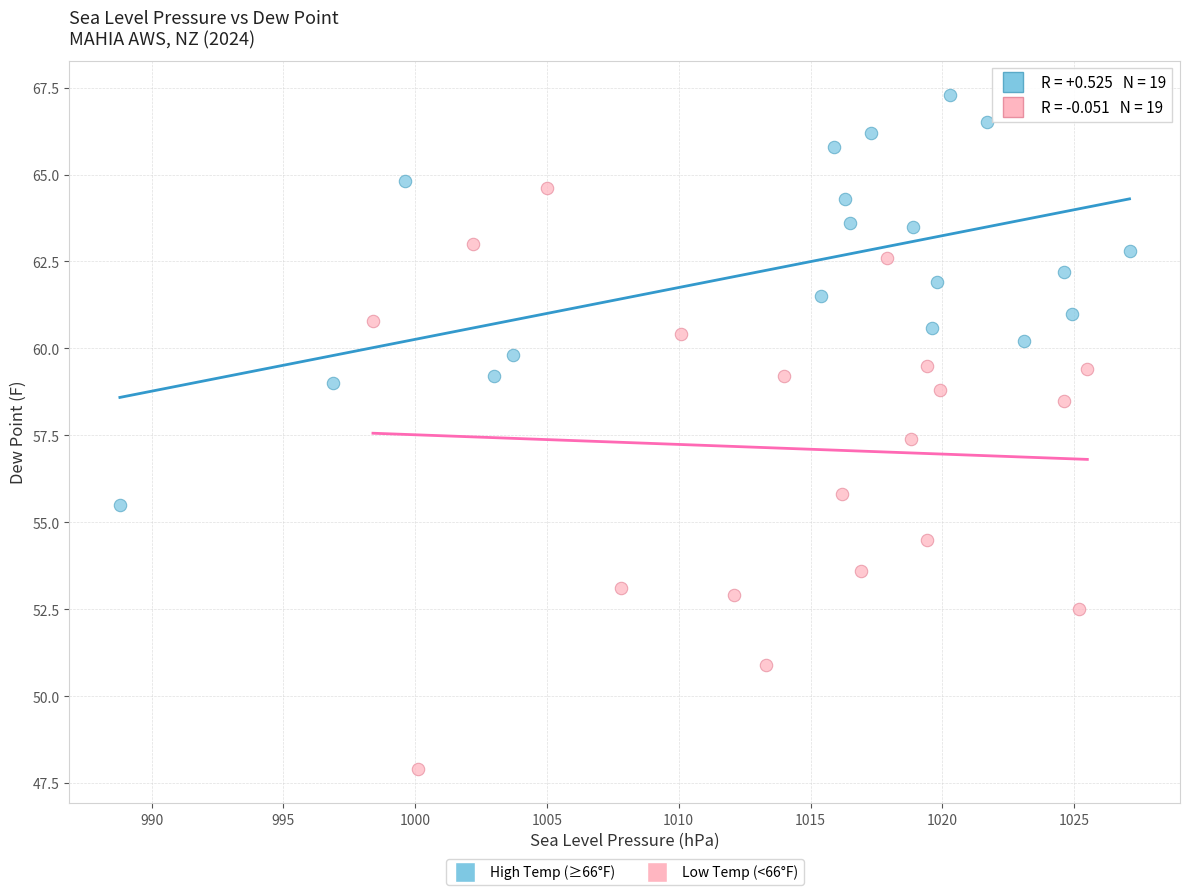

Which series contains the highest Y value?

High Temp (≥66°F)